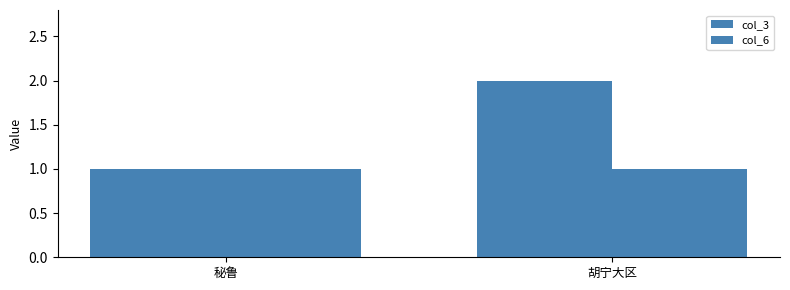

Count the number of data series in this chart.

2